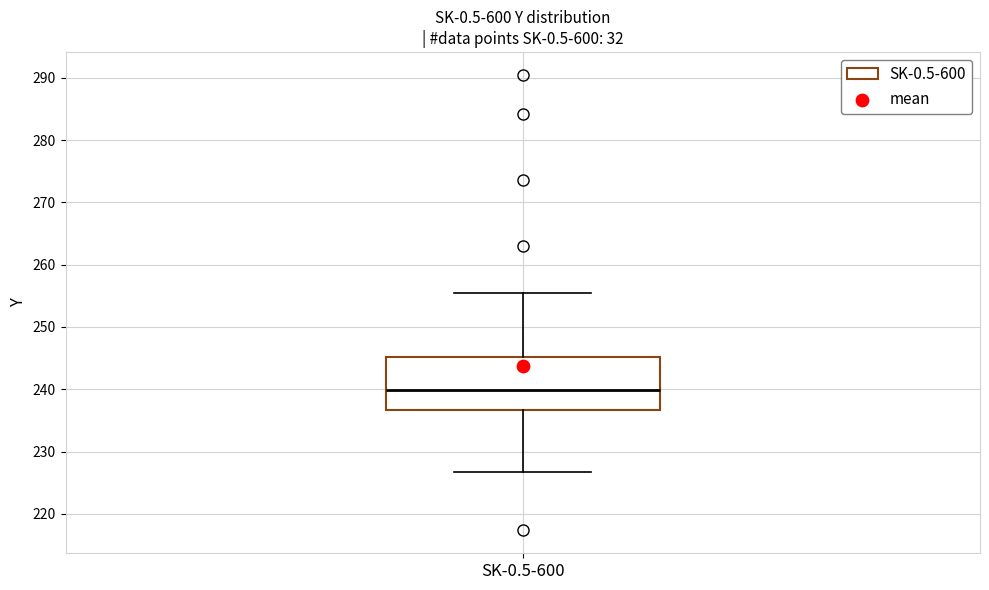

Read this box plot against the y-axis: the position of the median line, the range covered by the box, and the ends of both whiskers. The values are not printed on the chart, so give them approximately, as read against the axis.

median 240, box 237 to 245, whiskers 227 to 255